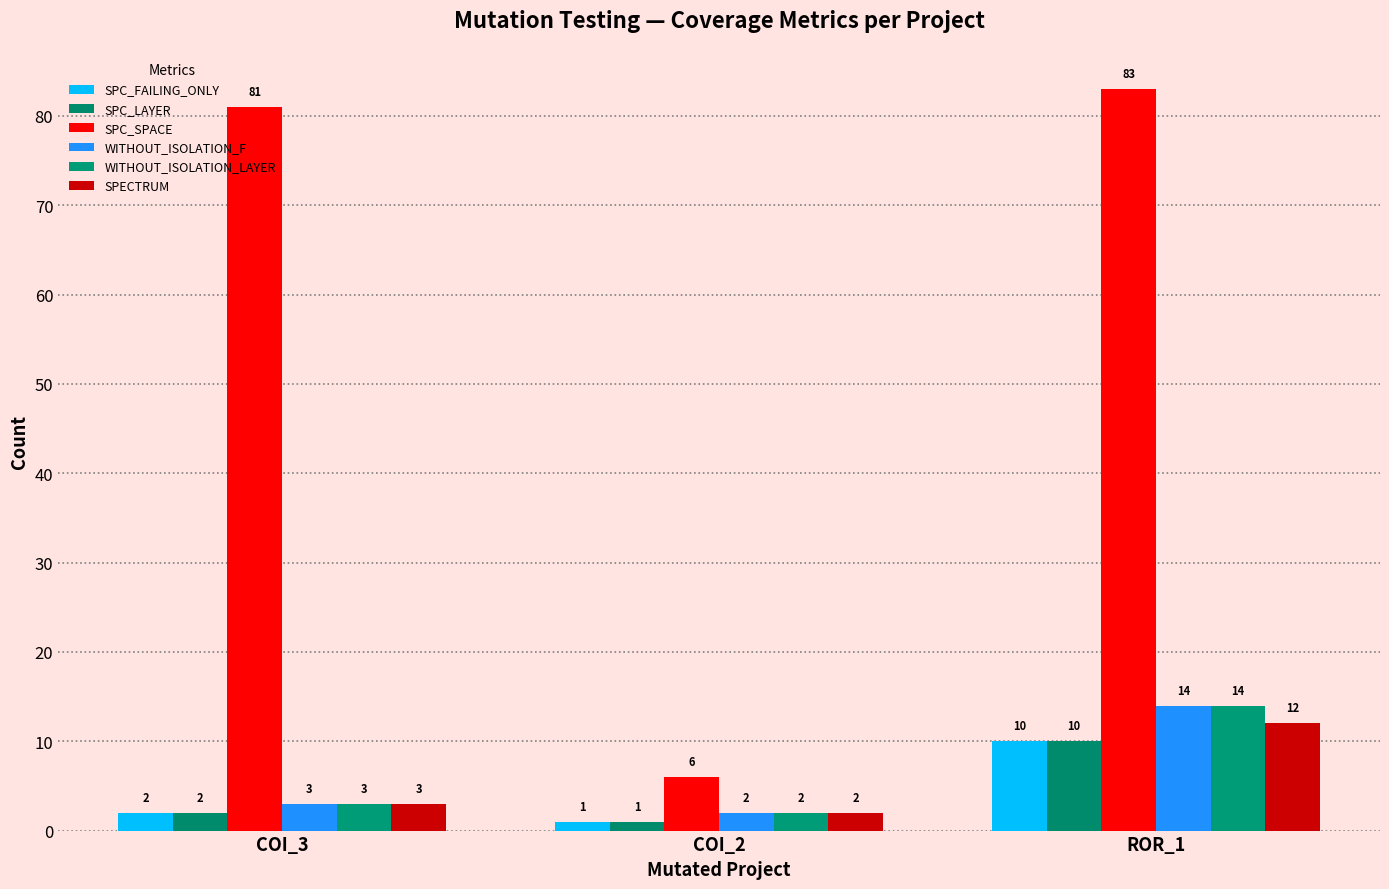

Reading left to right, what are all the values shown in this chart?

SPC_FAILING_ONLY: 2	1	10
SPC_LAYER: 2	1	10
SPC_SPACE: 81	6	83
WITHOUT_ISOLATION_F: 3	2	14
WITHOUT_ISOLATION_LAYER: 3	2	14
SPECTRUM: 3	2	12